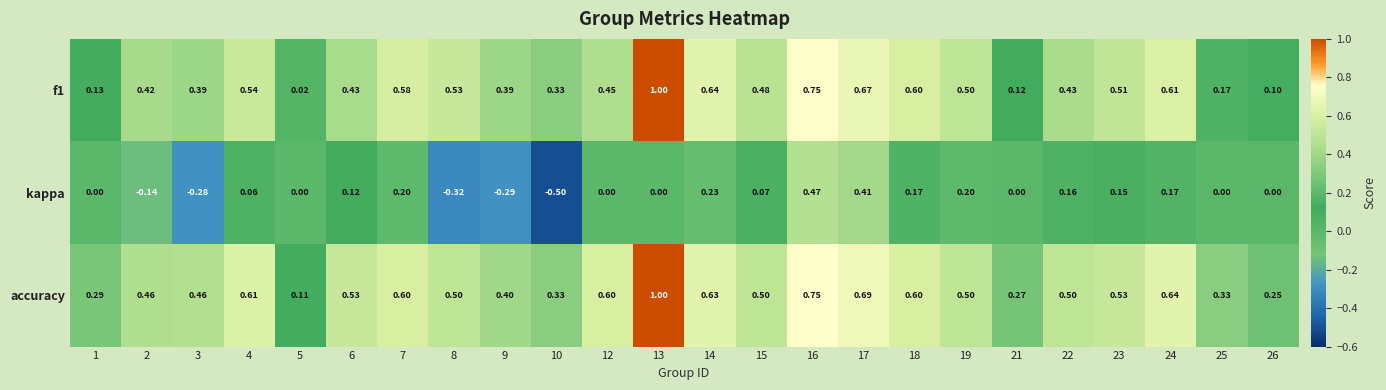

What is the greatest value displayed?

1.0